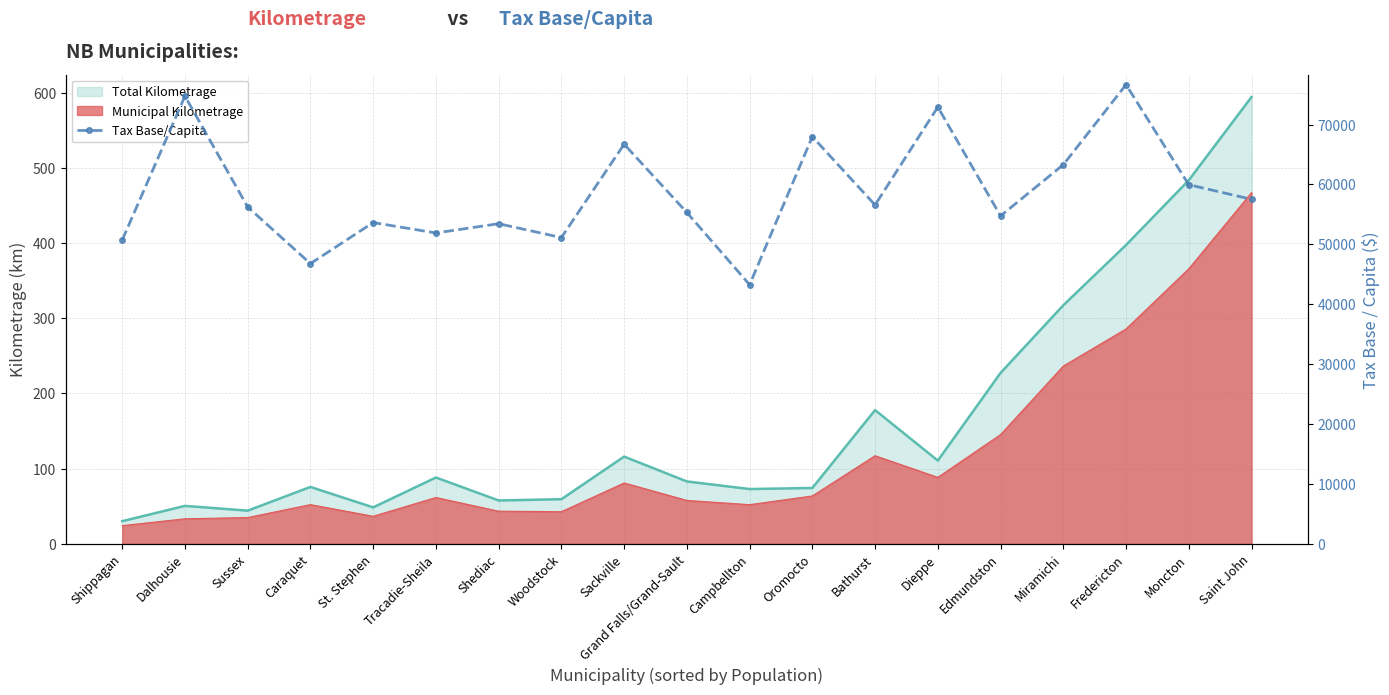

What is the change in value from Dalhousie to Grand Falls/Grand-Sault?

-19422.4